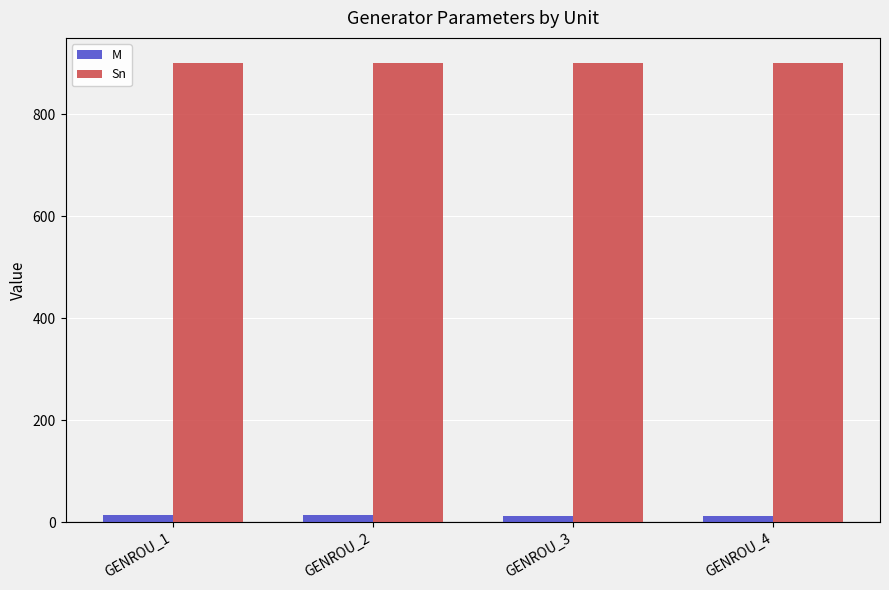

What is the difference between the highest and lowest values at GENROU_2?

887.0